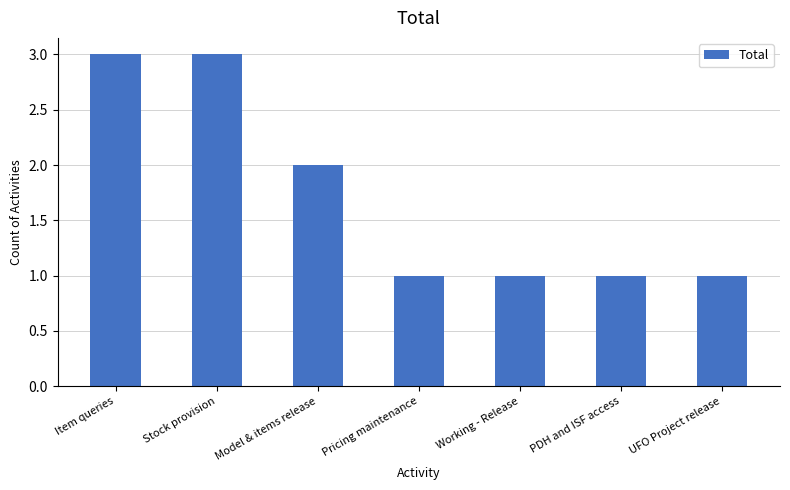

Are the bars grouped side by side (vs. stacked)?

No